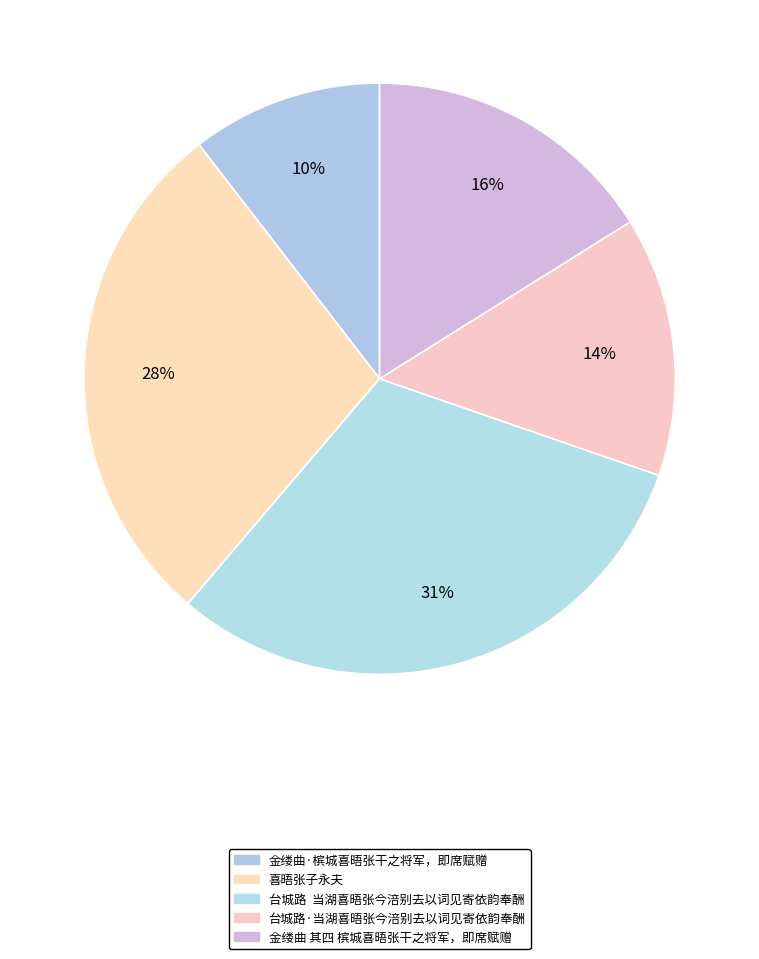

Which slice is the smallest?

金缕曲·槟城喜晤张干之将军，即席赋赠